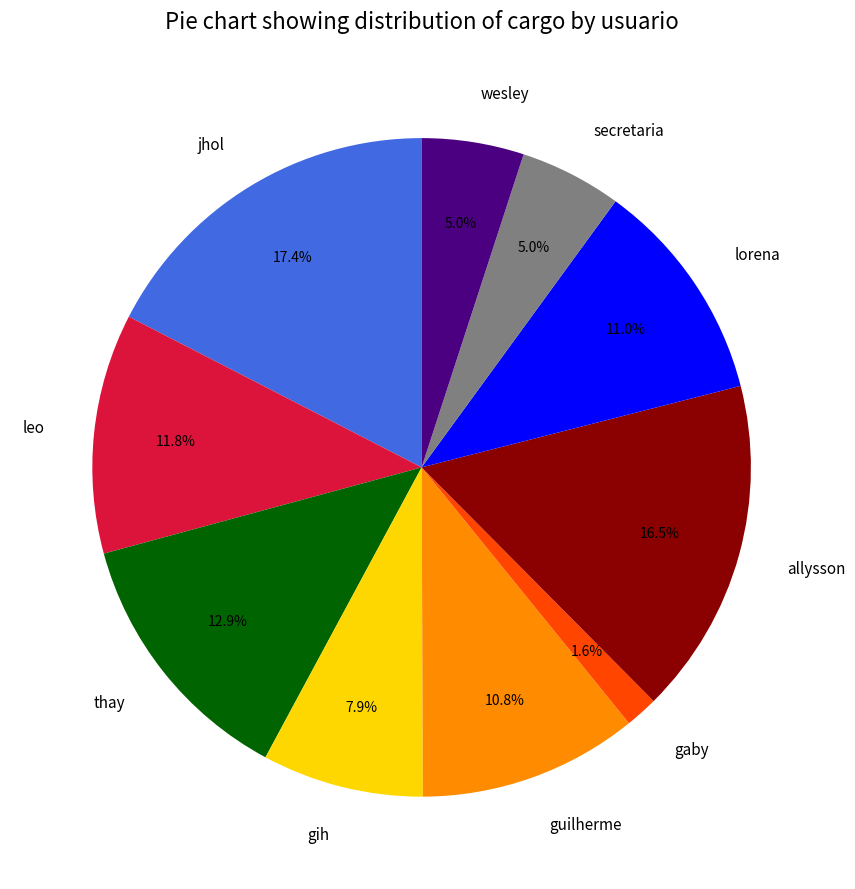

To the nearest percent, what is the combined percentage of lorena and thay?

24%